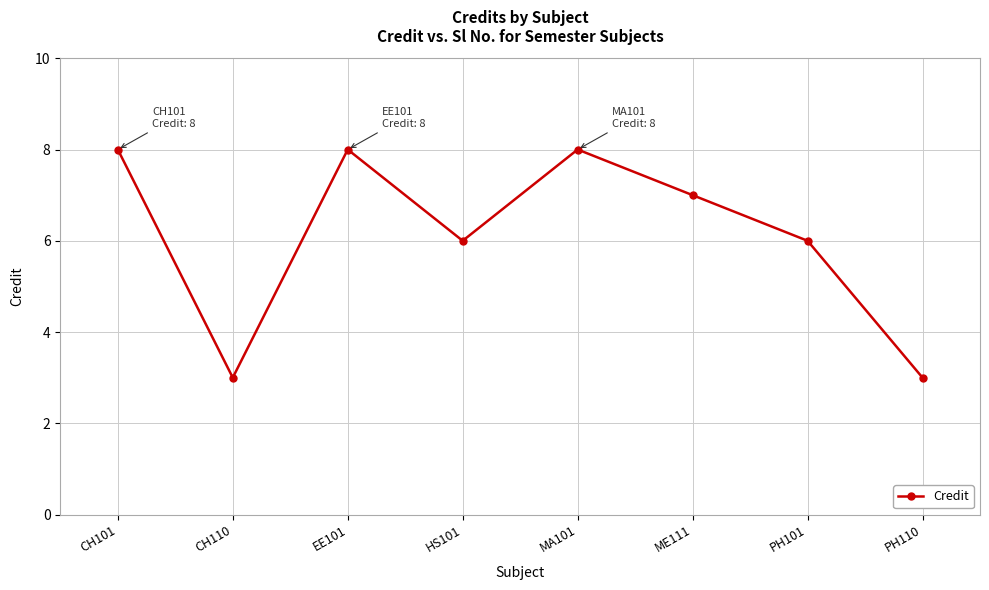

Where is the first local maximum?

EE101